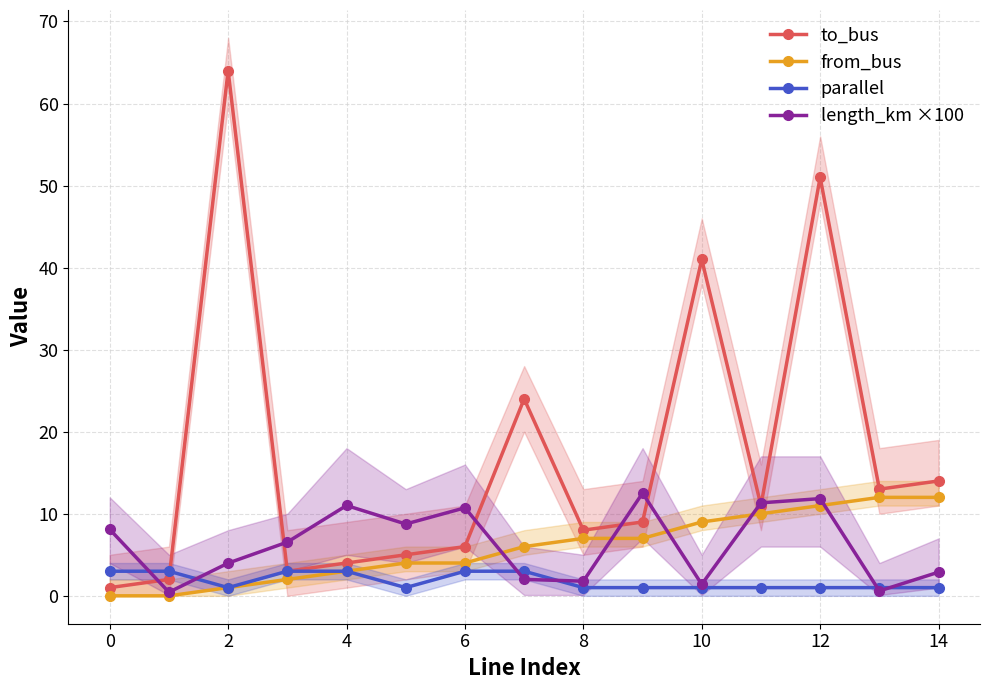

At which category does parallel reach its first local valley?

2